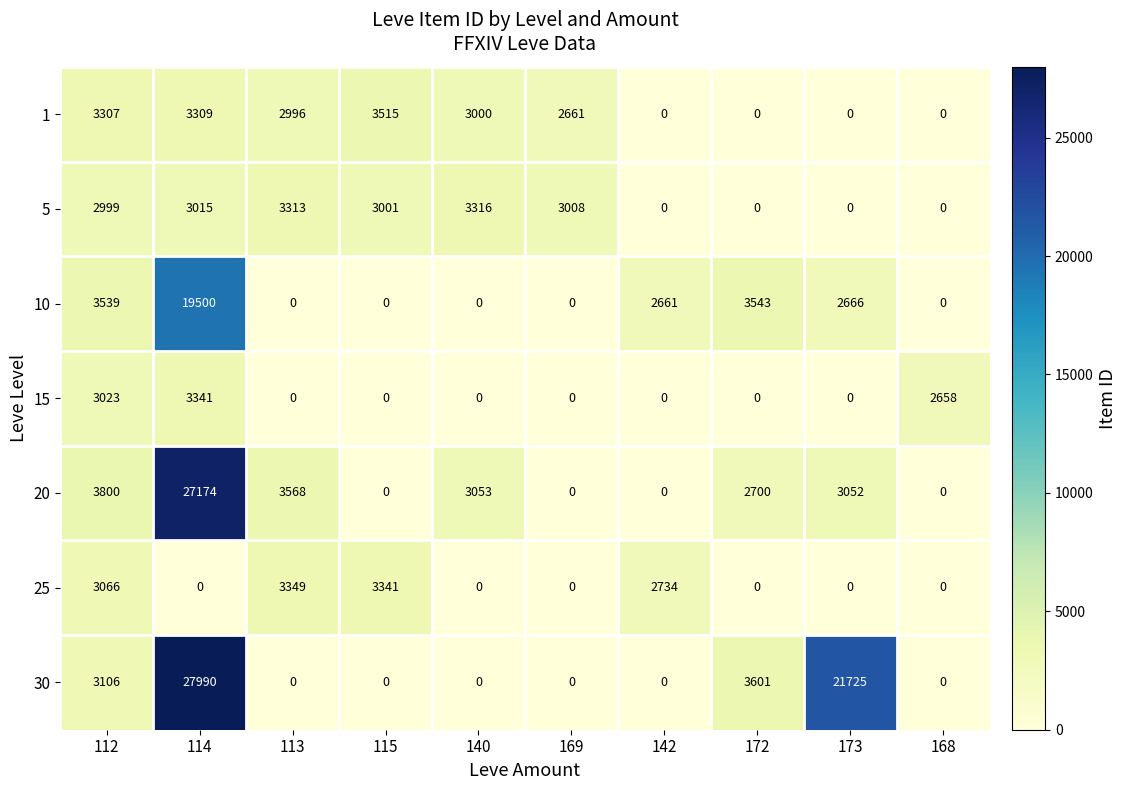

What is the sum of the 25 values at 168 and 115?

3341